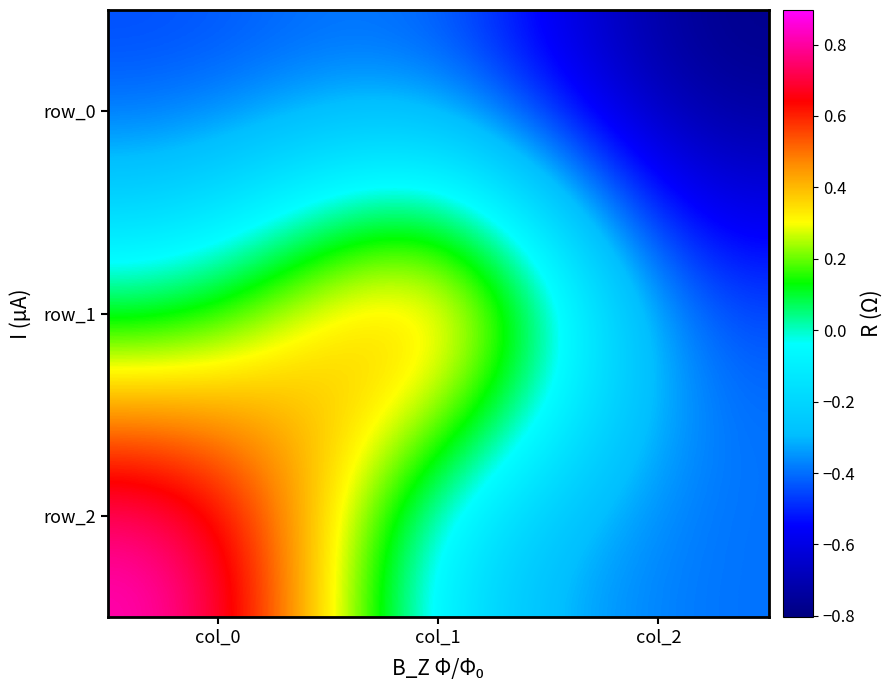

What is the sum of all row_1 values?

0.5